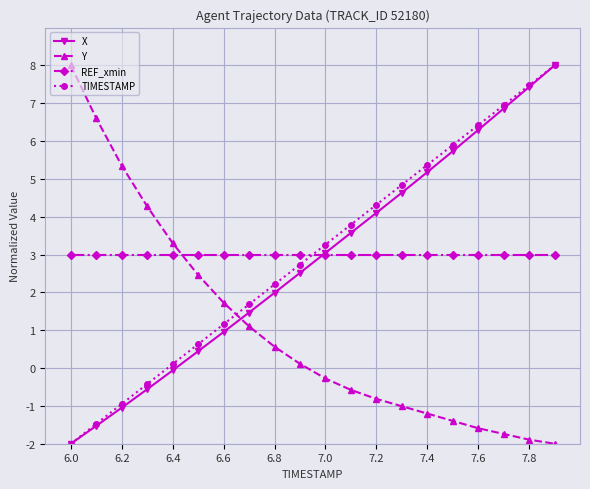

What is the highest value of the REF_xmin series?

3.0